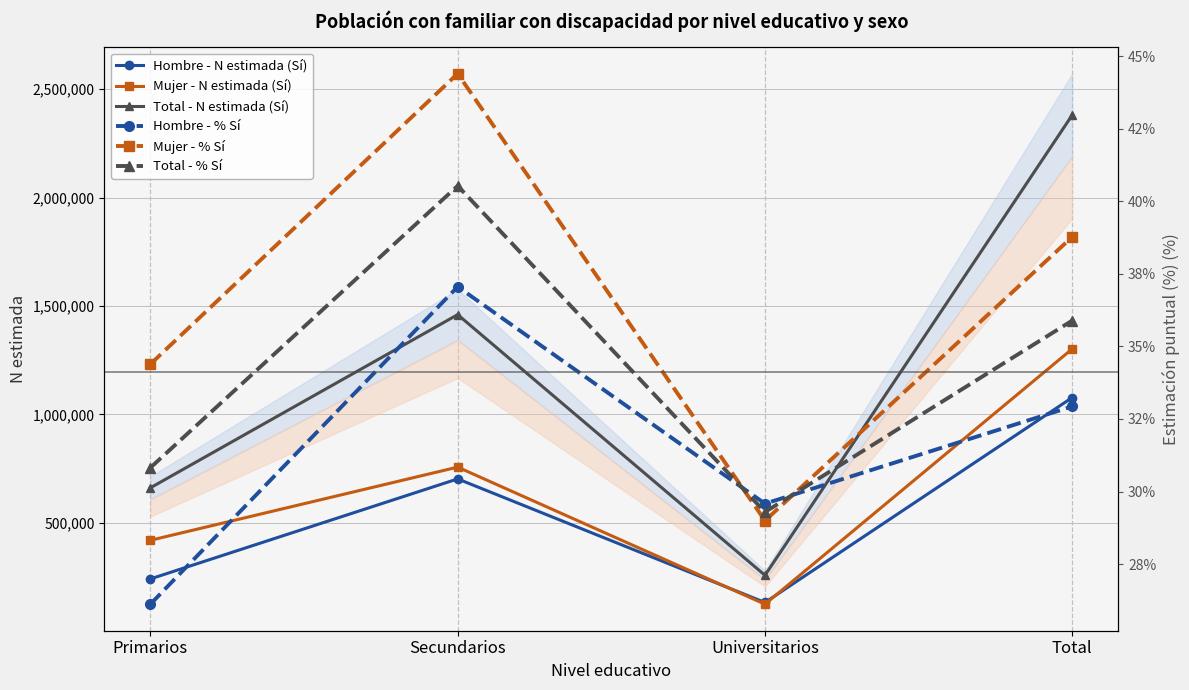

At which category is the sum across all series the highest?

Total